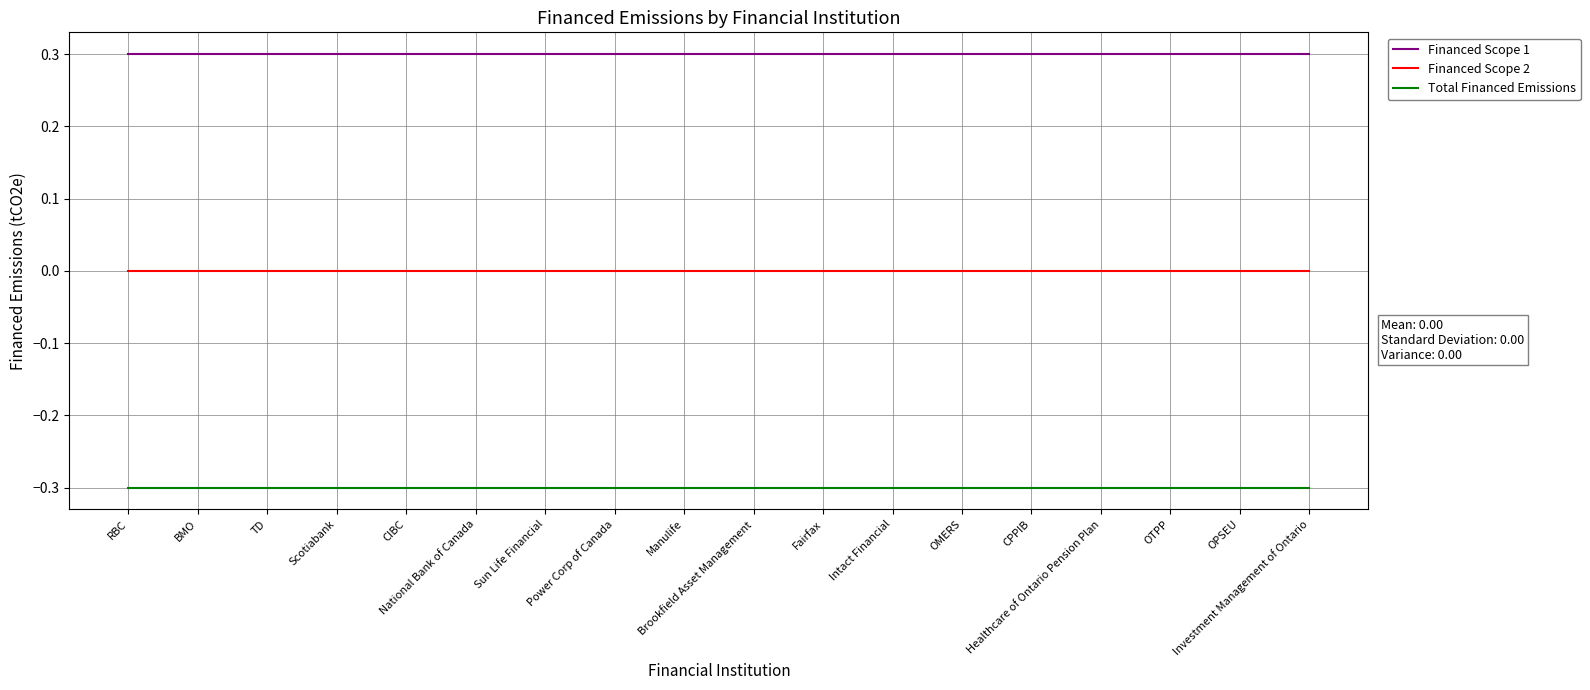

What is the smallest value displayed?

-0.3